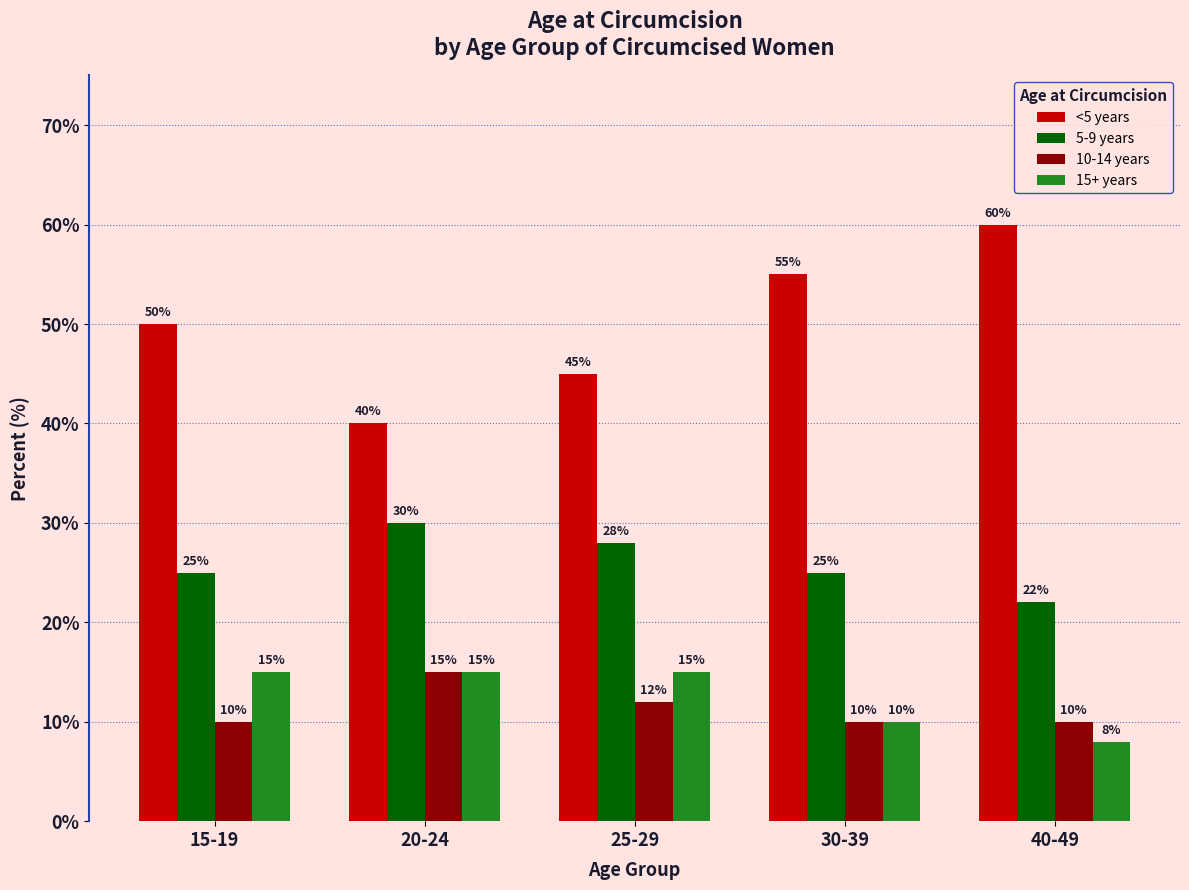

Reading right to left, list all the values displayed in this chart.

<5 years: 40-49=60	30-39=55	25-29=45	20-24=40	15-19=50
5-9 years: 40-49=22	30-39=25	25-29=28	20-24=30	15-19=25
10-14 years: 40-49=10	30-39=10	25-29=12	20-24=15	15-19=10
15+ years: 40-49=8	30-39=10	25-29=15	20-24=15	15-19=15